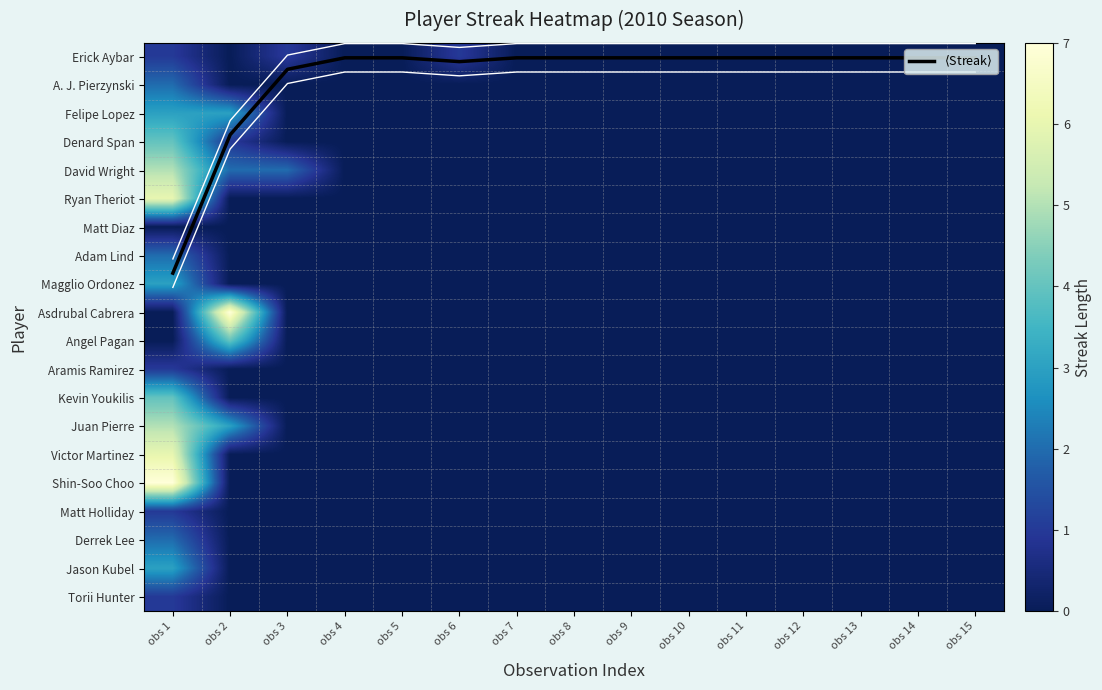

At which category is the sum across all series the highest?

obs 1